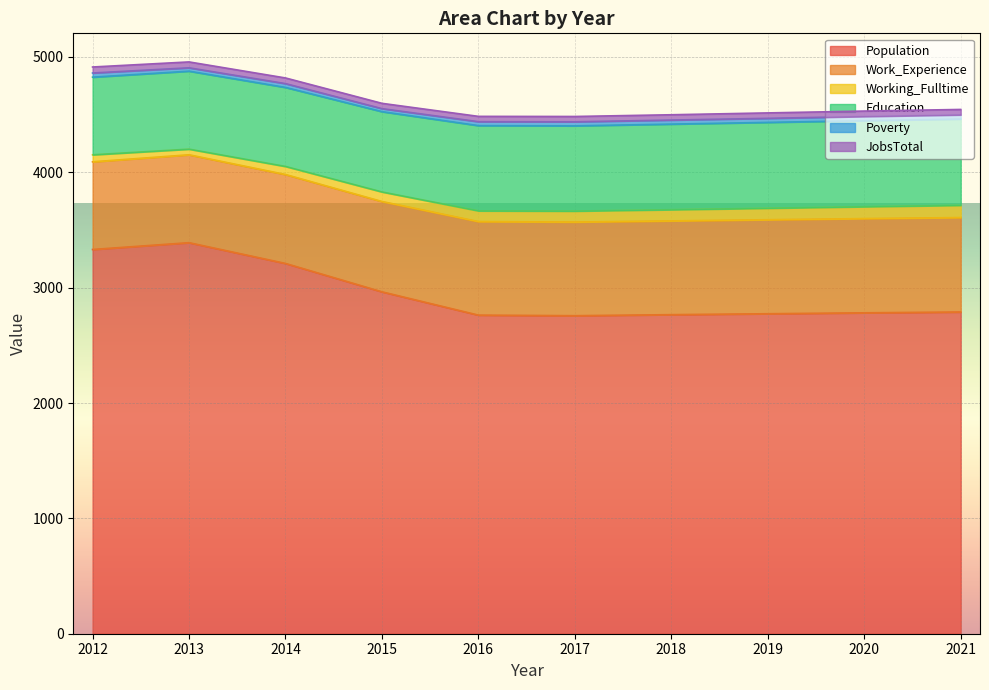

What is the value of the Population point at the 1st from the left?

3331